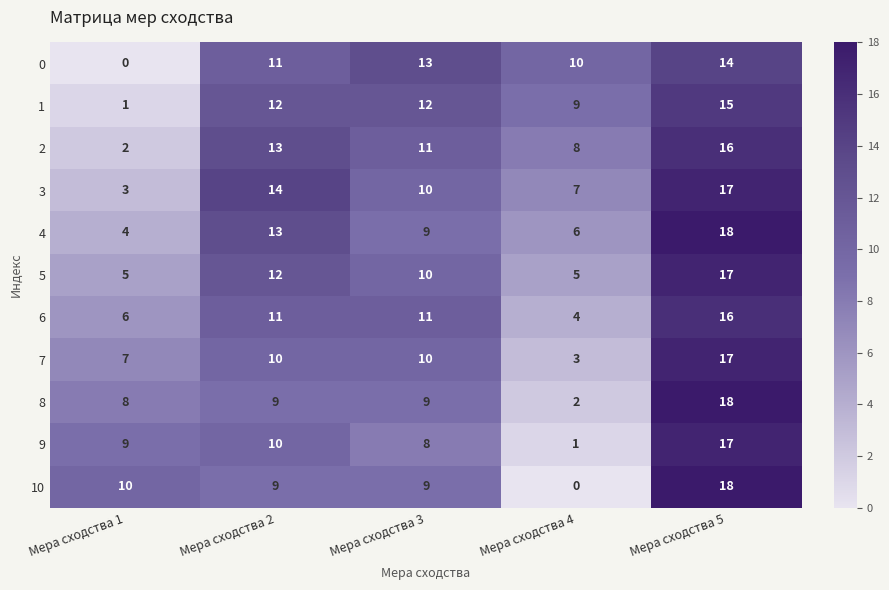

Which series changed the most between Мера сходства 4 and Мера сходства 5?

10